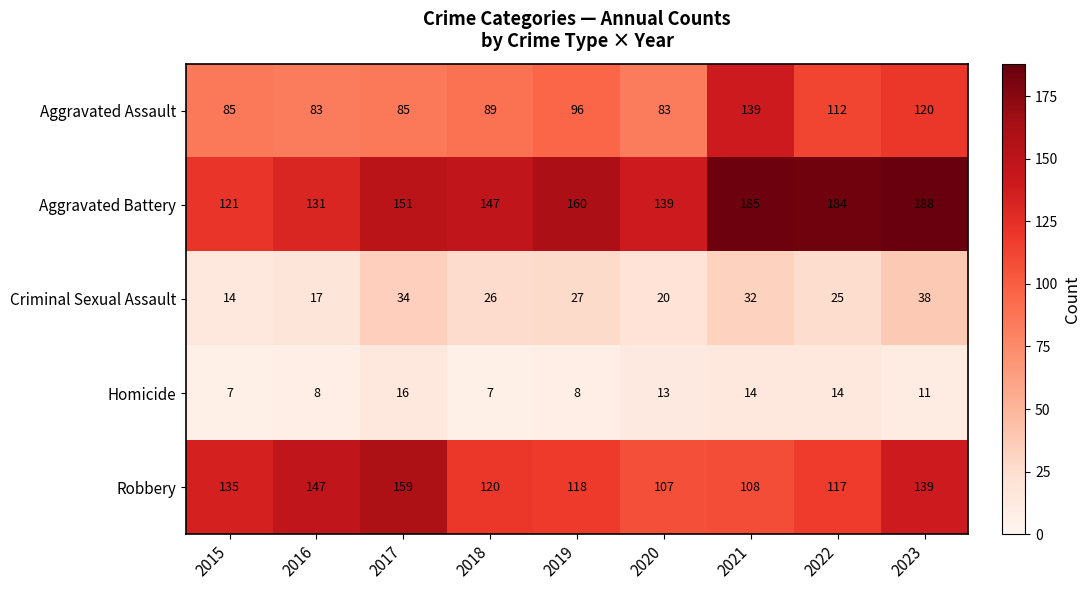

At which category is the sum across all series the highest?

2023